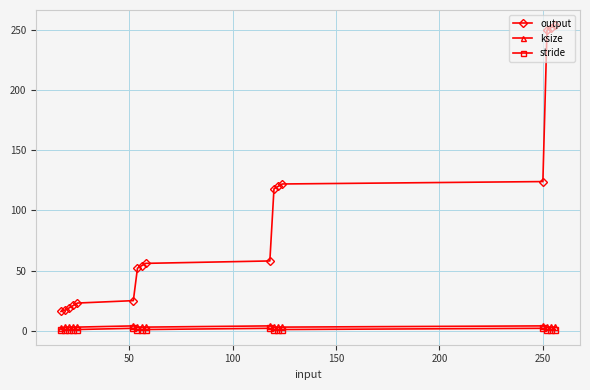

At how many categories does at least one series exceed 80?

7